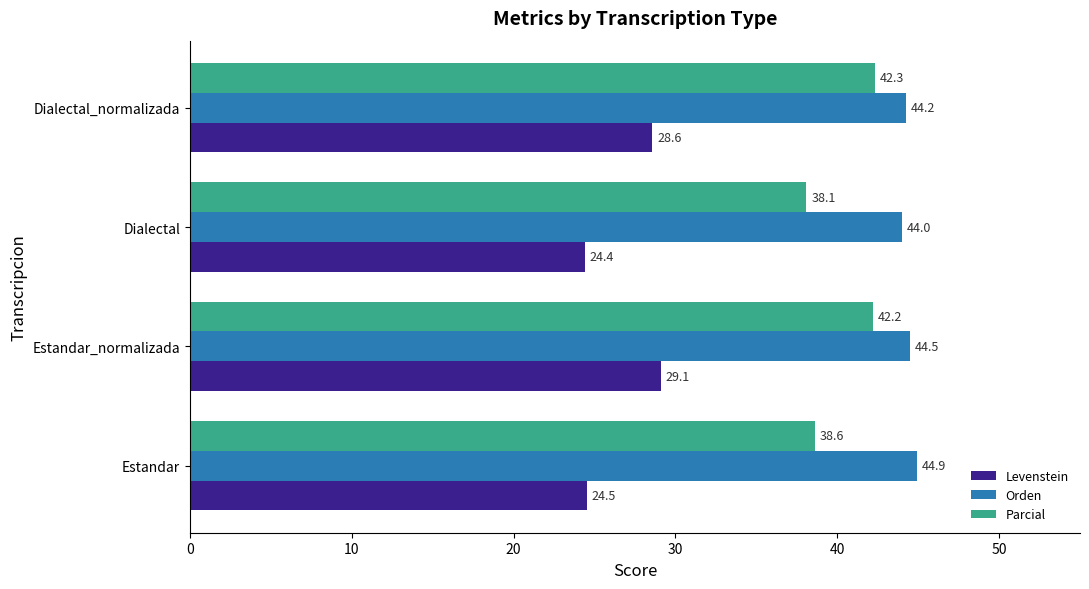

What is the sum of all Parcial values?

161.2